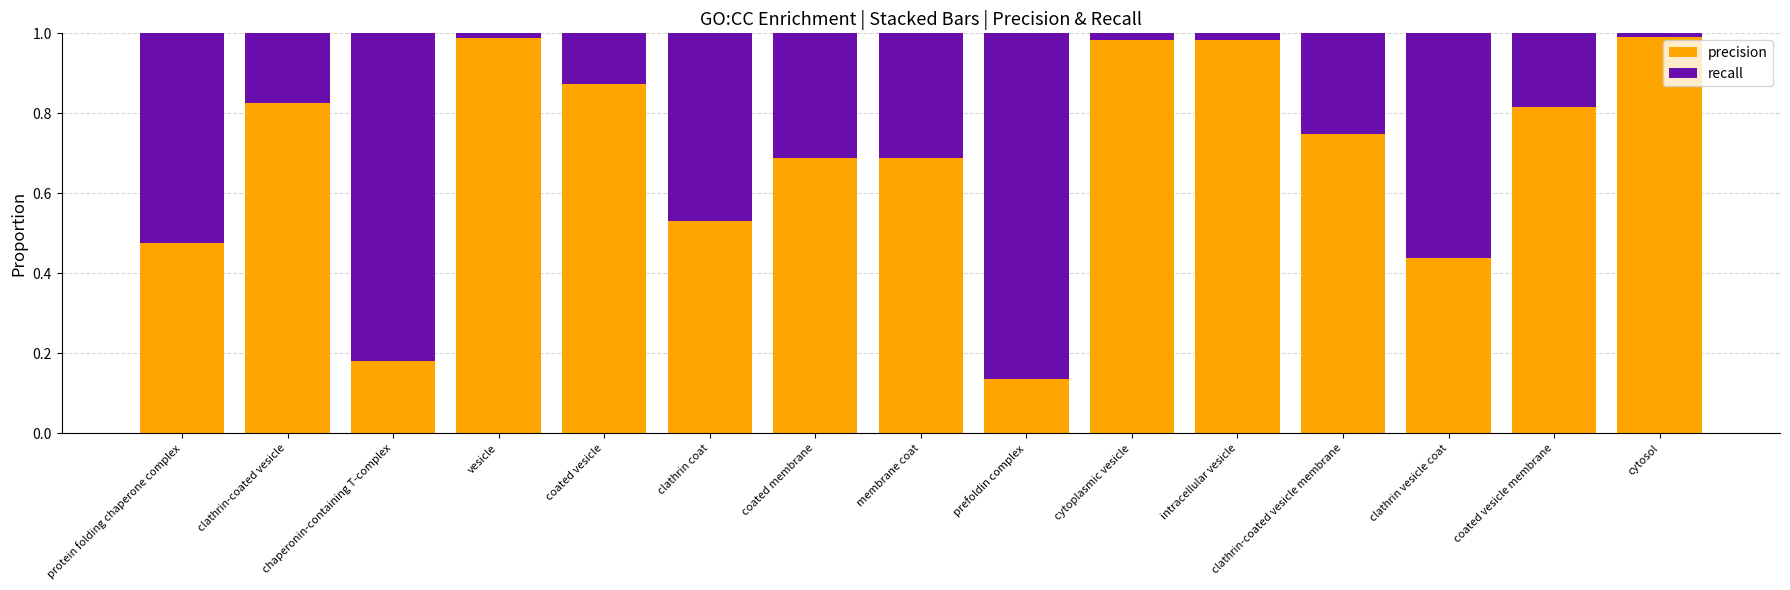

True or false: precision has a value of 1.0 at coated membrane.

False